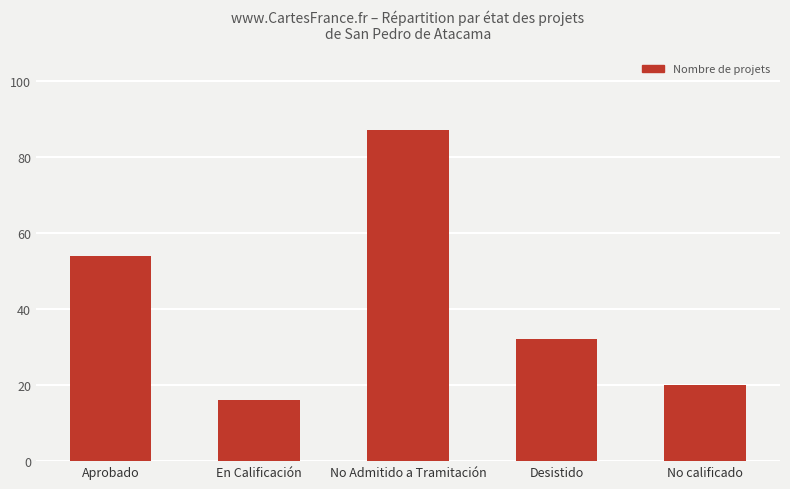

At which category does the chart reach its minimum across all series?

En Calificación